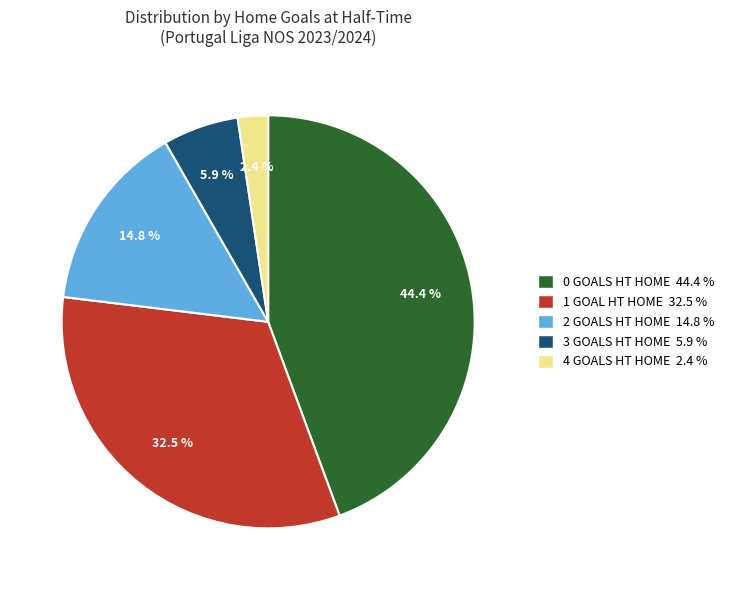

Is 0 GOALS HT HOME 44.4 % the majority of the pie?

No